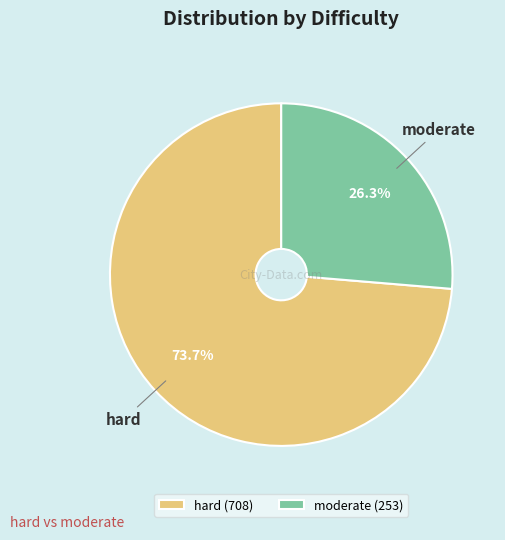

Is it true that moderate is 26% of the pie?

True